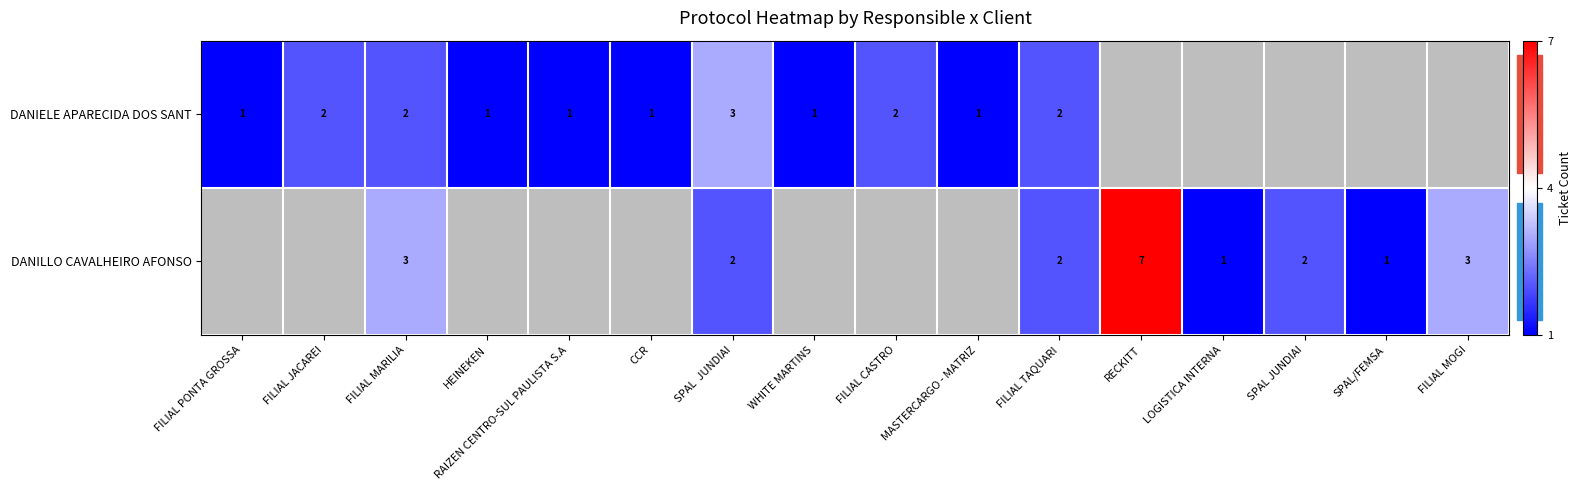

Which series changed the most between FILIAL MARILIA and FILIAL TAQUARI?

DANILLO CAVALHEIRO AFONSO